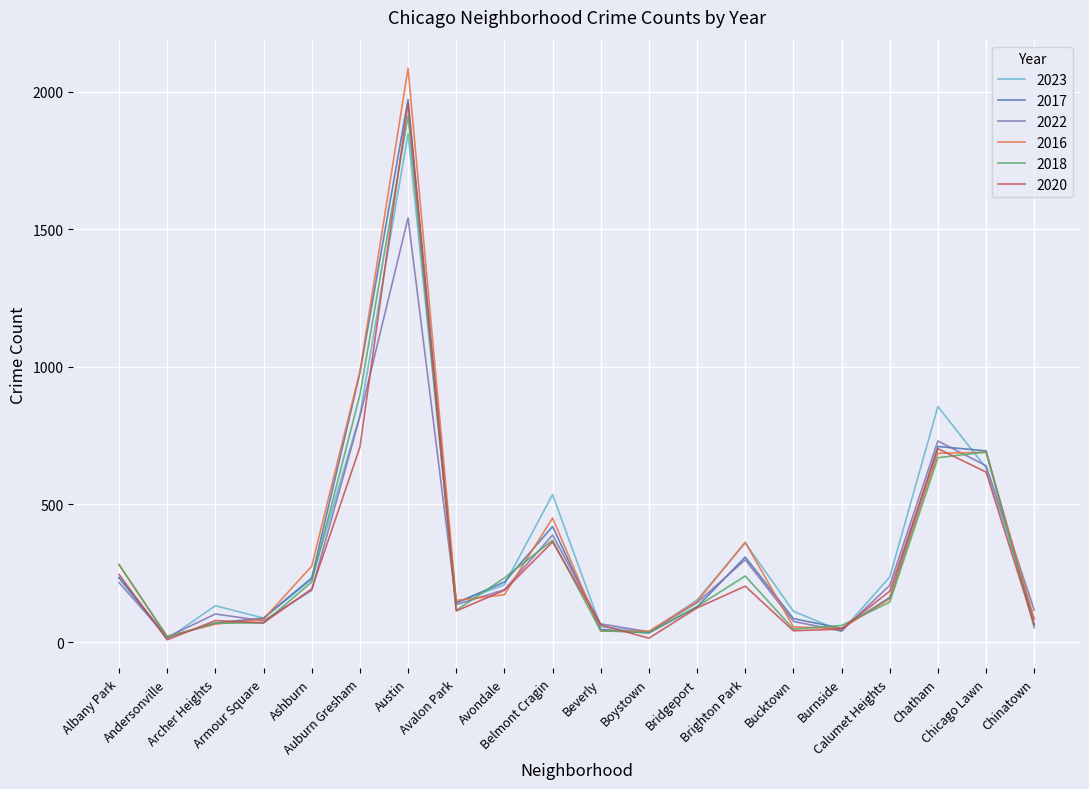

Where does the 2022 series first go above 188?

Albany Park